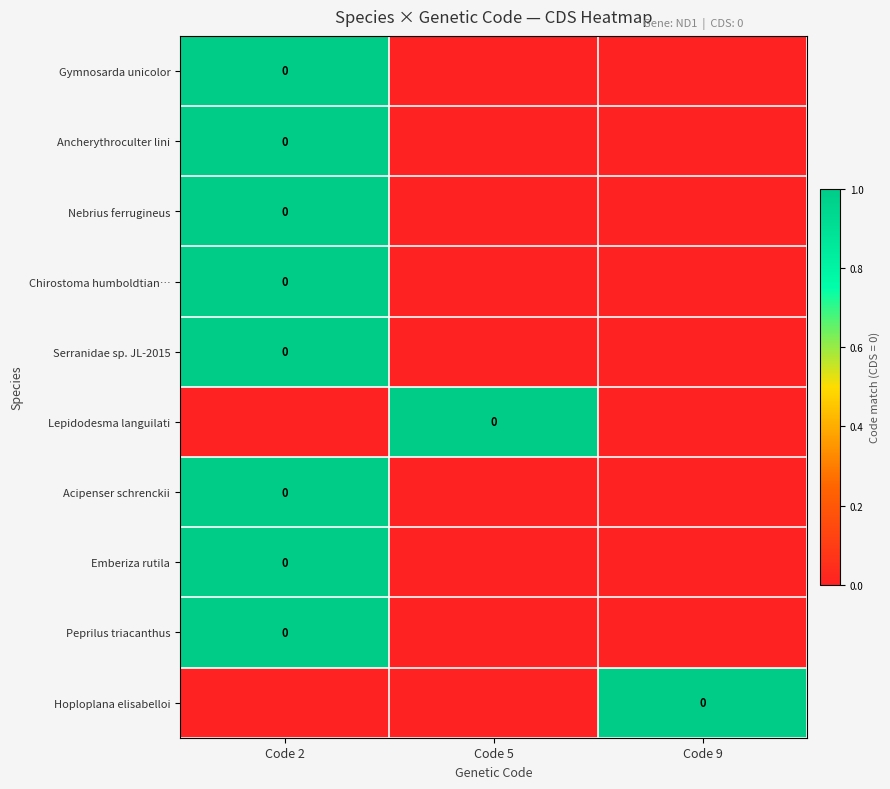

What is the total value across all series at Code 5?

1